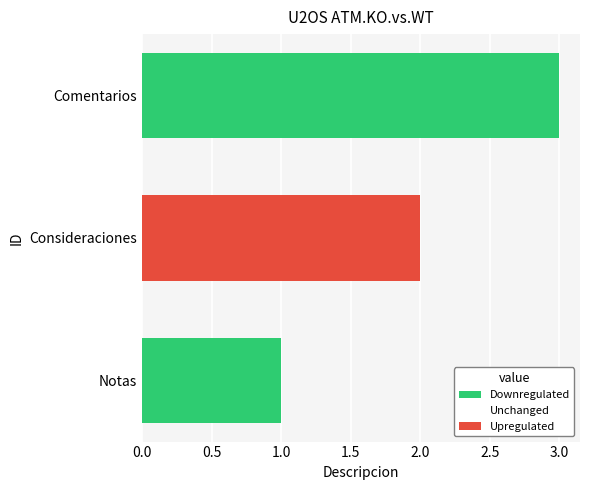

List the labels in order of value, largest first.

Comentarios, Consideraciones, Notas